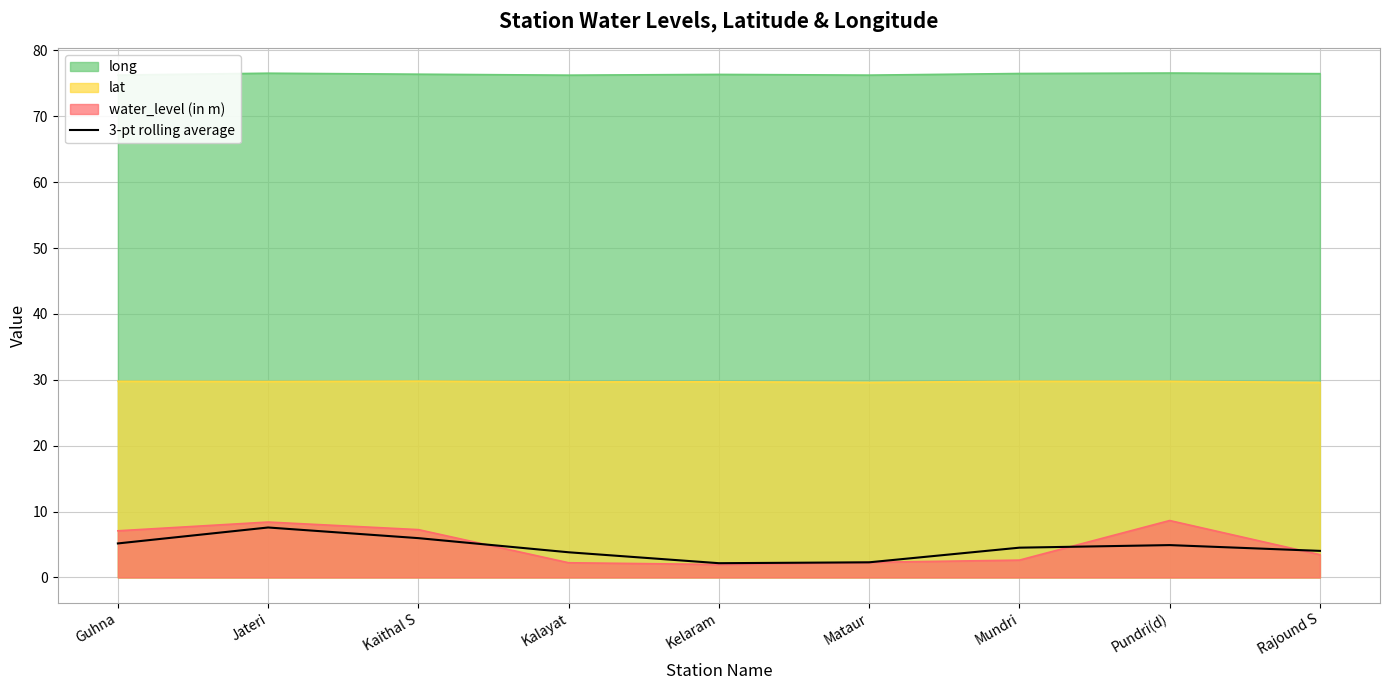

What is the highest value of the 3-pt rolling average series?

7.6